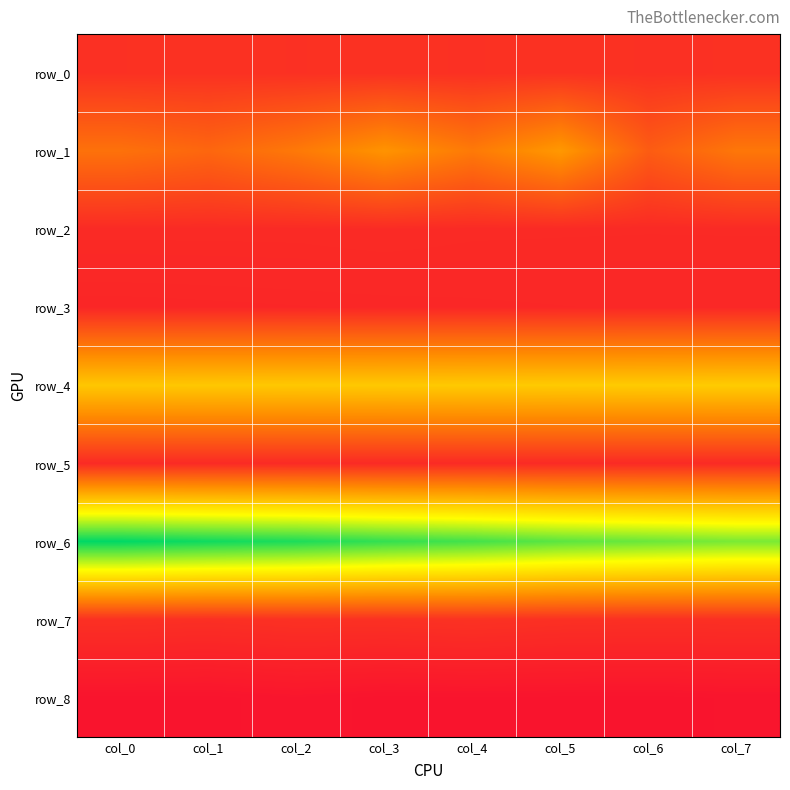

List the series in order of their peak value, lowest first.

row_8, row_3, row_5, row_2, row_0, row_7, row_1, row_4, row_6